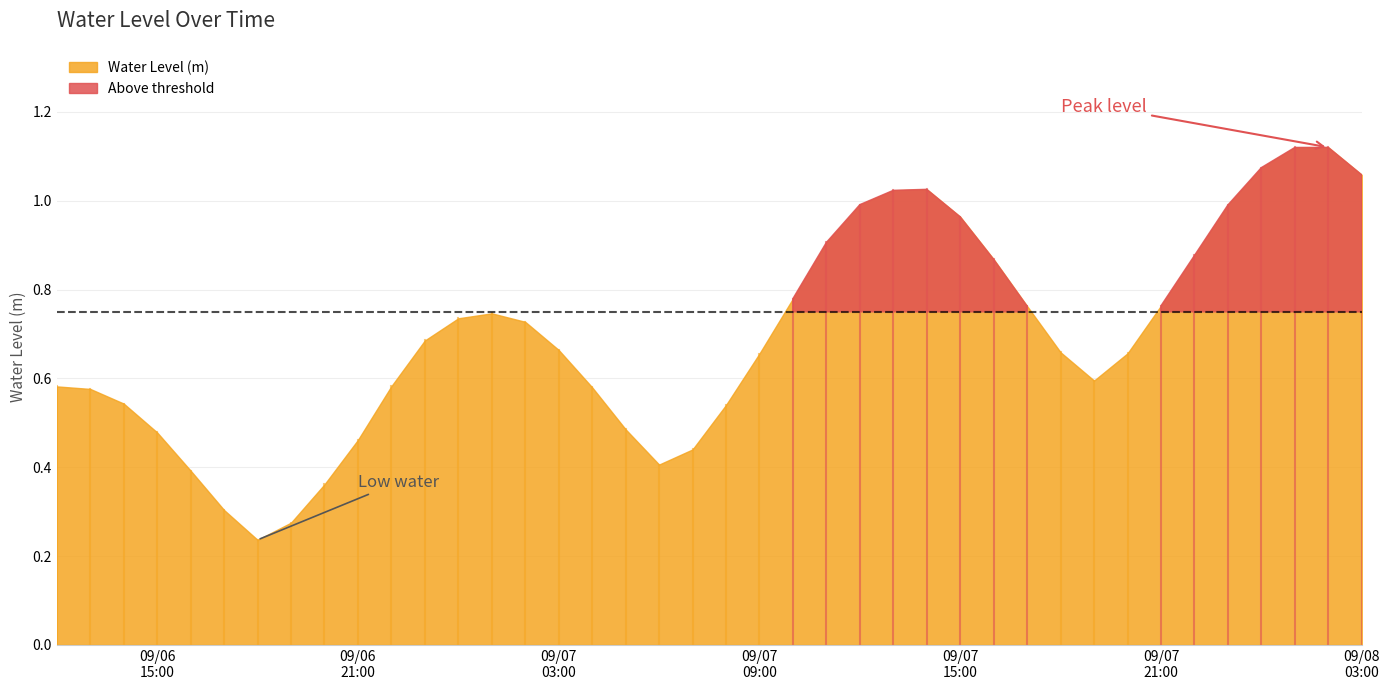

Rank the categories by value from highest to lowest.

2025-09-08 02:00:00, 2025-09-08 01:00:00, 2025-09-08 00:00:00, 2025-09-08 03:00:00, 2025-09-07 14:00:00, 2025-09-07 13:00:00, 2025-09-07 12:00:00, 2025-09-07 23:00:00, 2025-09-07 15:00:00, 2025-09-07 11:00:00, 2025-09-07 22:00:00, 2025-09-07 16:00:00, 2025-09-07 10:00:00, 2025-09-07 21:00:00, 2025-09-07 17:00:00, 2025-09-07 01:00:00, 2025-09-07 00:00:00, 2025-09-07 02:00:00, 2025-09-06 23:00:00, 2025-09-07 03:00:00, 2025-09-07 18:00:00, 2025-09-07 20:00:00, 2025-09-07 09:00:00, 2025-09-07 19:00:00, 2025-09-06 22:00:00, 2025-09-06 12:00:00, 2025-09-07 04:00:00, 2025-09-06 13:00:00, 2025-09-06 14:00:00, 2025-09-07 08:00:00, 2025-09-07 05:00:00, 2025-09-06 15:00:00, 2025-09-06 21:00:00, 2025-09-07 07:00:00, 2025-09-07 06:00:00, 2025-09-06 16:00:00, 2025-09-06 20:00:00, 2025-09-06 17:00:00, 2025-09-06 19:00:00, 2025-09-06 18:00:00